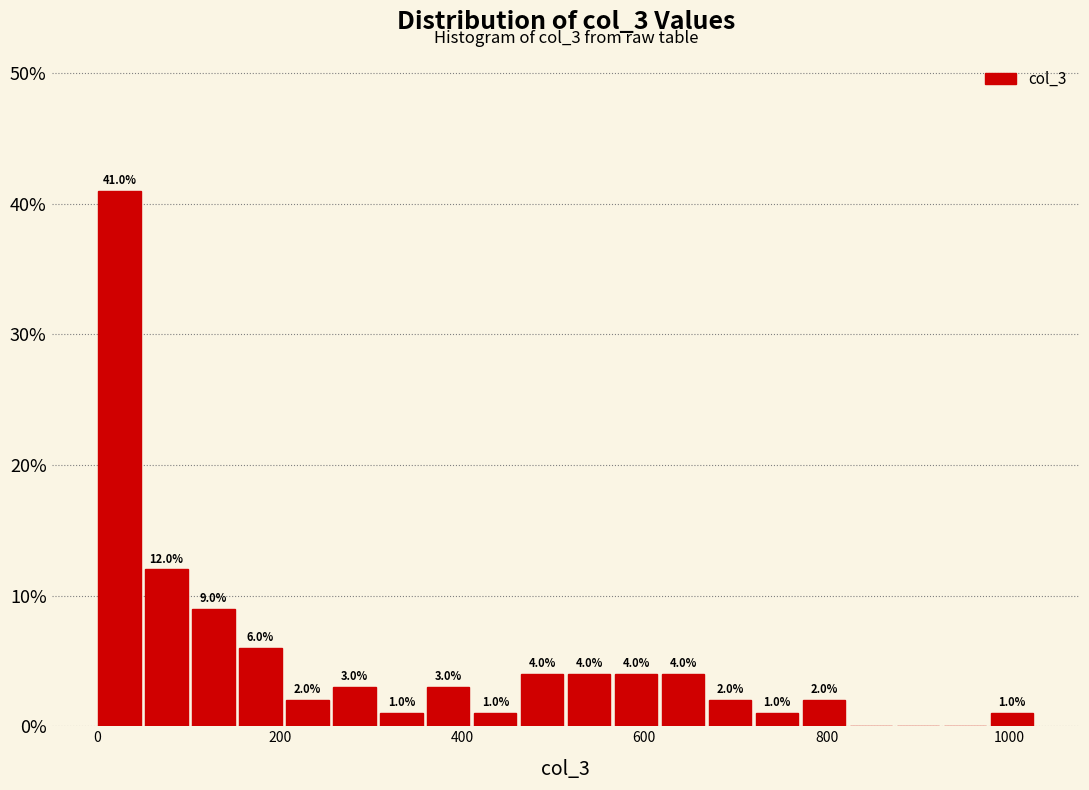

Around what value on the x-axis is the tallest bar? Give the approximate position of its centre, as read against the axis.

20